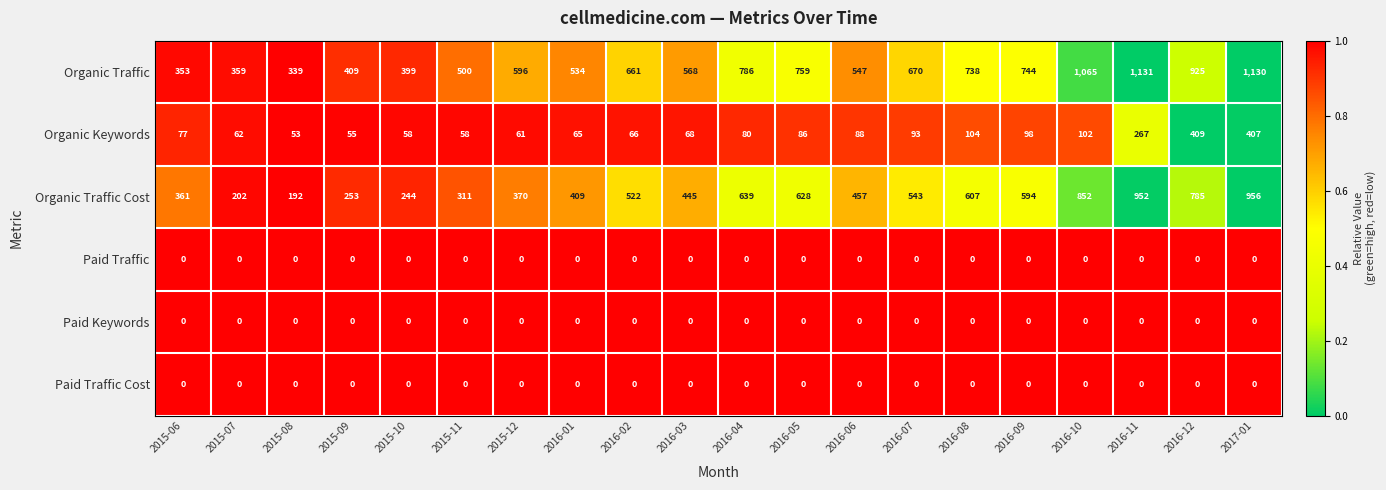

How many distinct data groups are displayed?

6